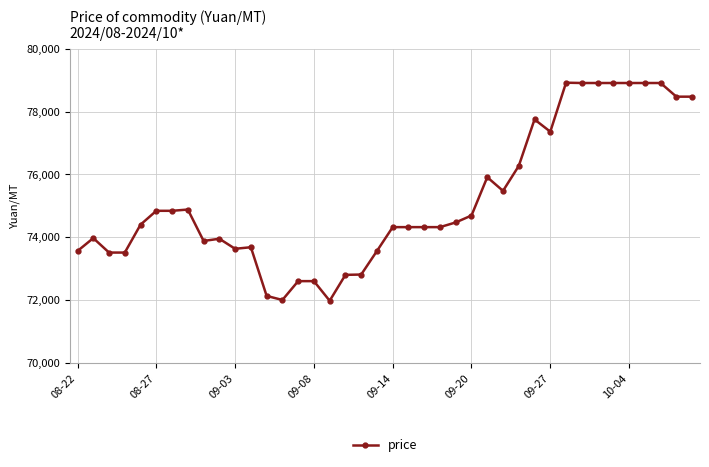

Count the number of data series in this chart.

1